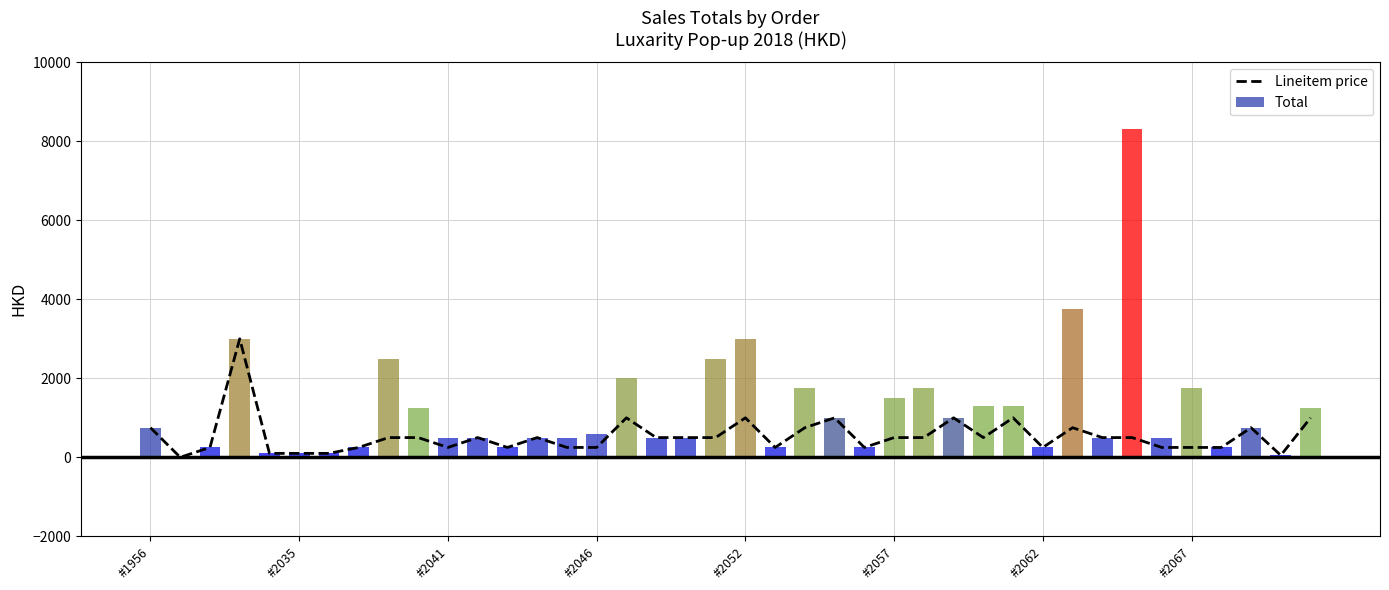

What is the maximum value shown in the chart?

8300